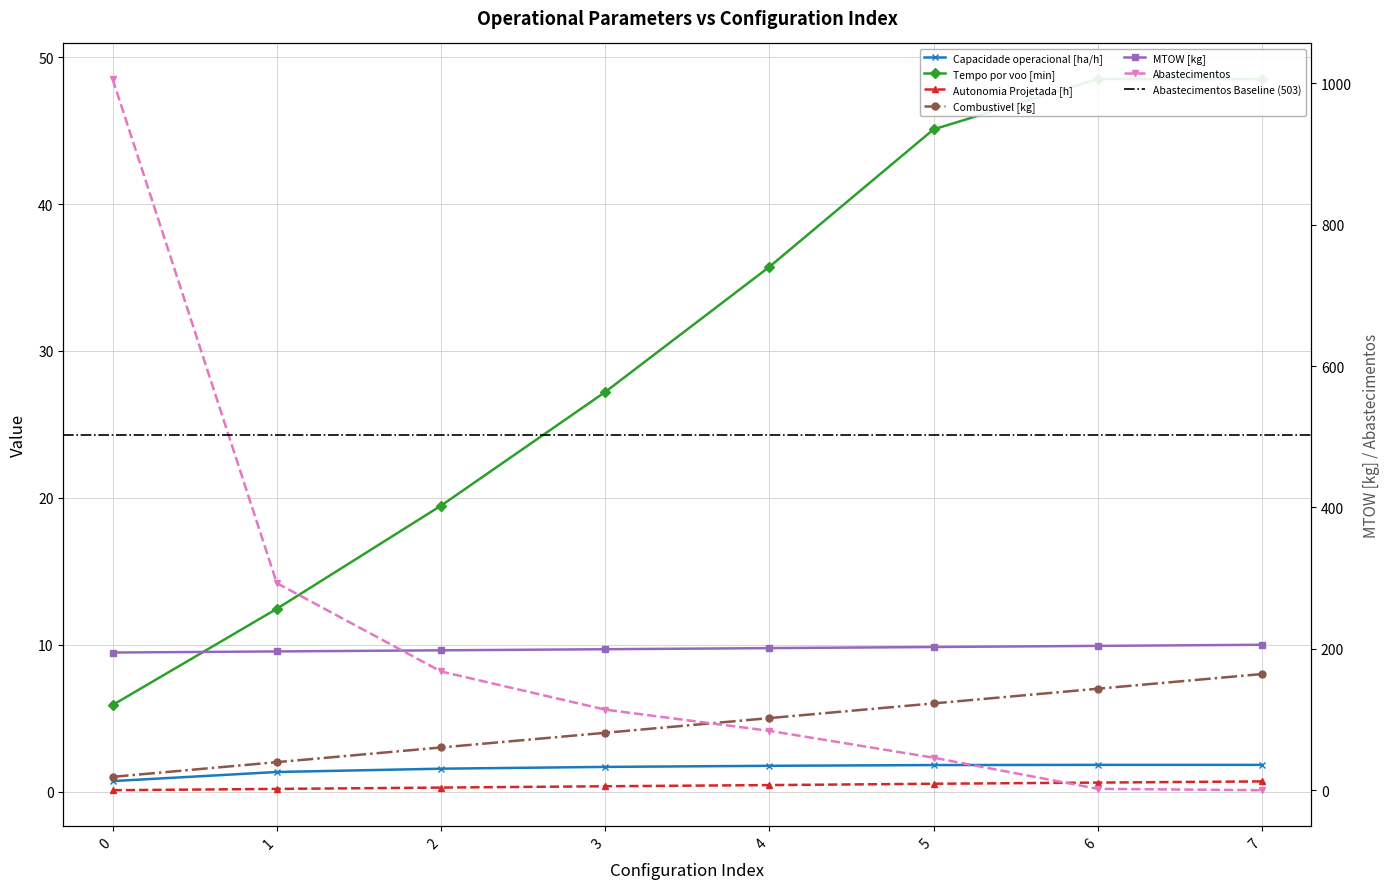

The MTOW [kg] series shows 305.8 at 3. True or false?

False